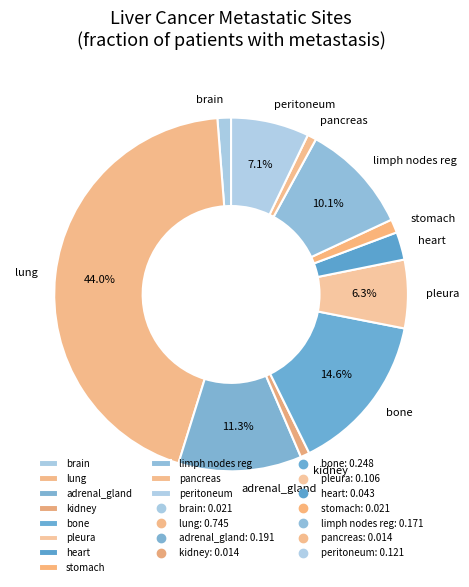

Which category has the biggest portion of the pie?

lung